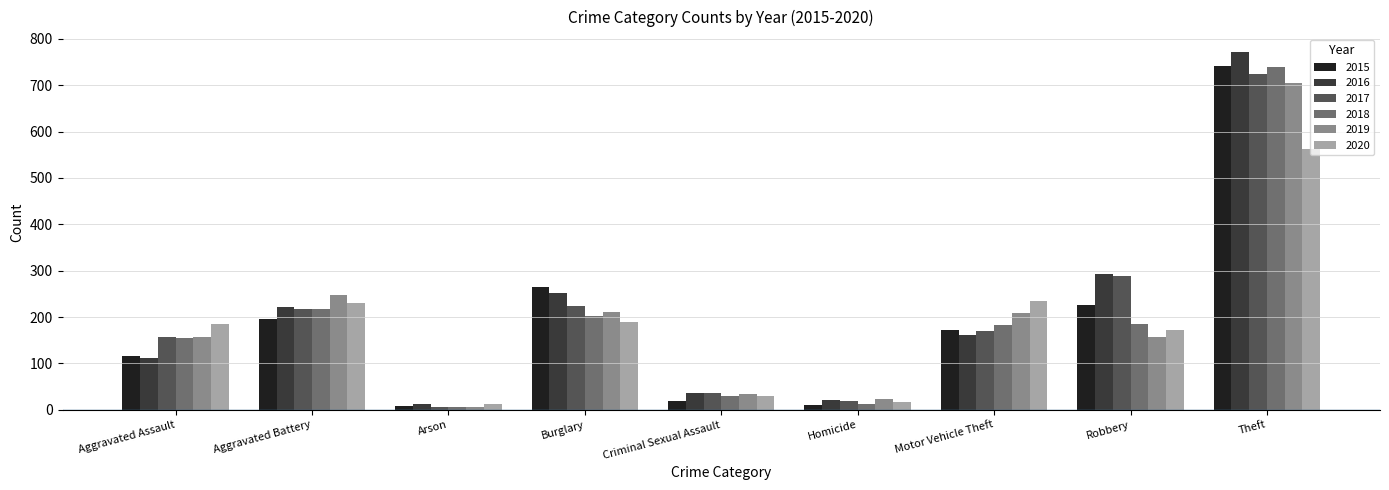

What is the total value across all series at Arson?

51